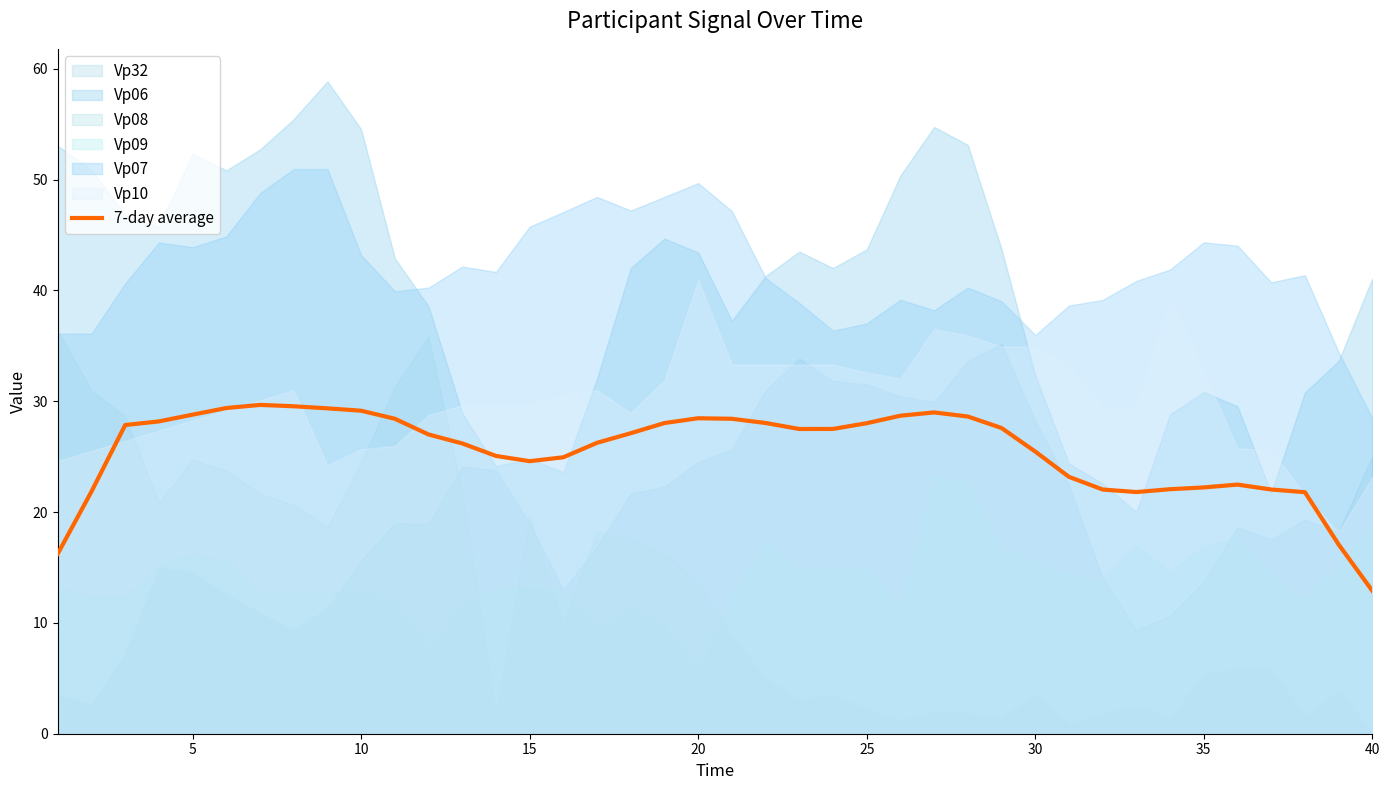

What is the minimum value shown in the chart?

12.9